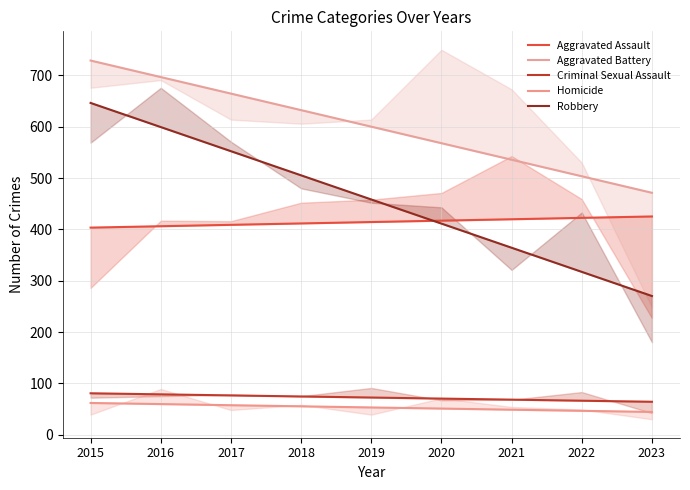

What is the difference between the Aggravated Assault values at 2022 and 2015?

19.0